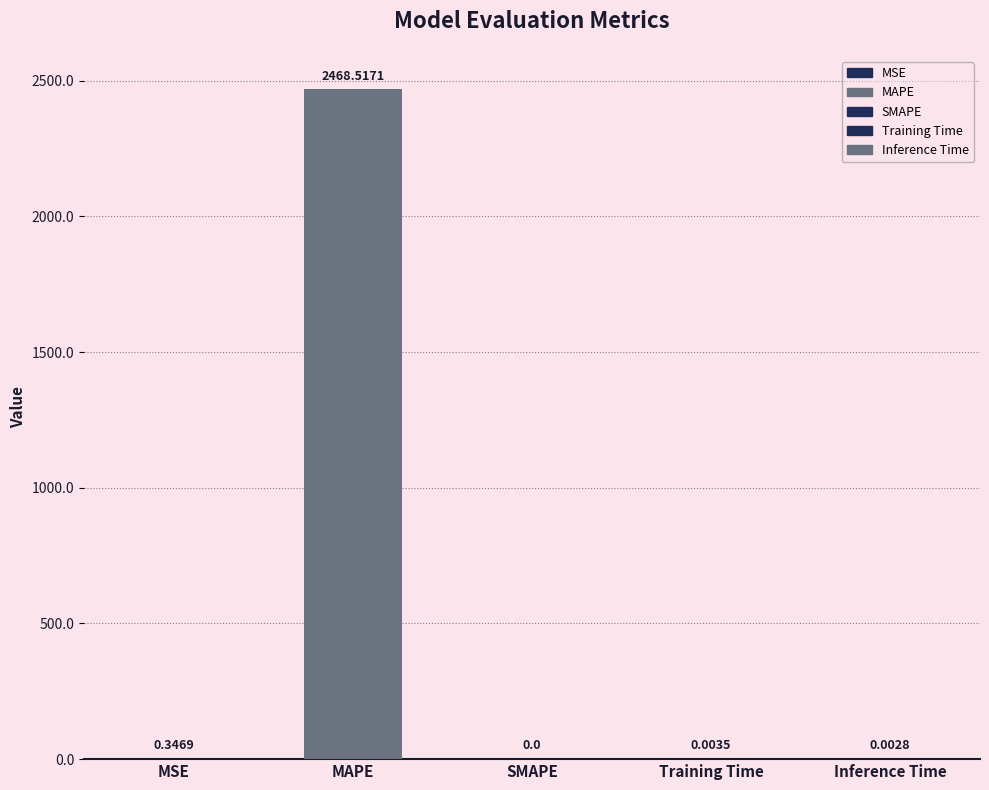

List the labels in order of value, largest first.

MAPE, MSE, Training Time, Inference Time, SMAPE